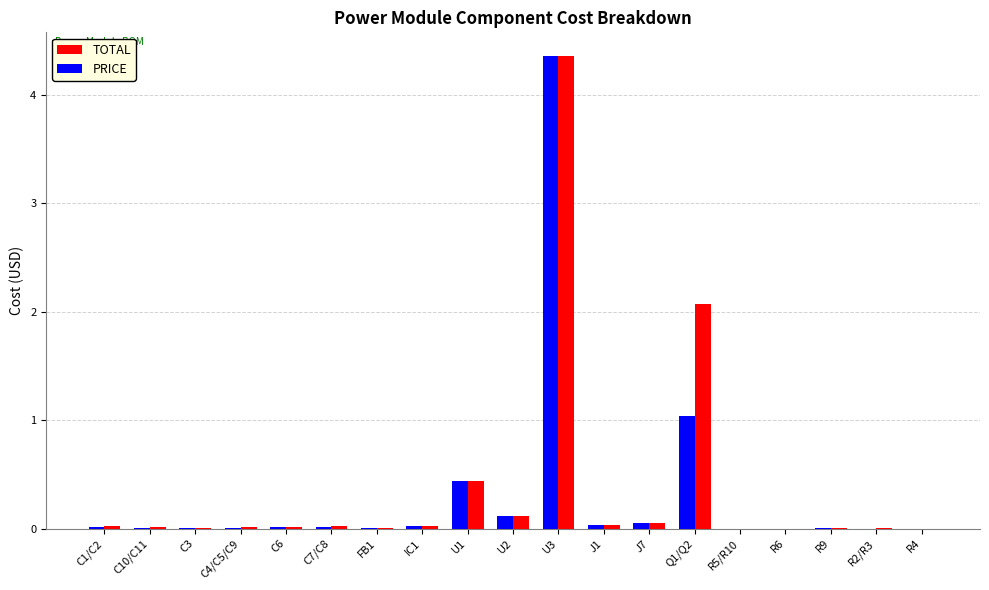

What is the sum of all TOTAL values?

7.2